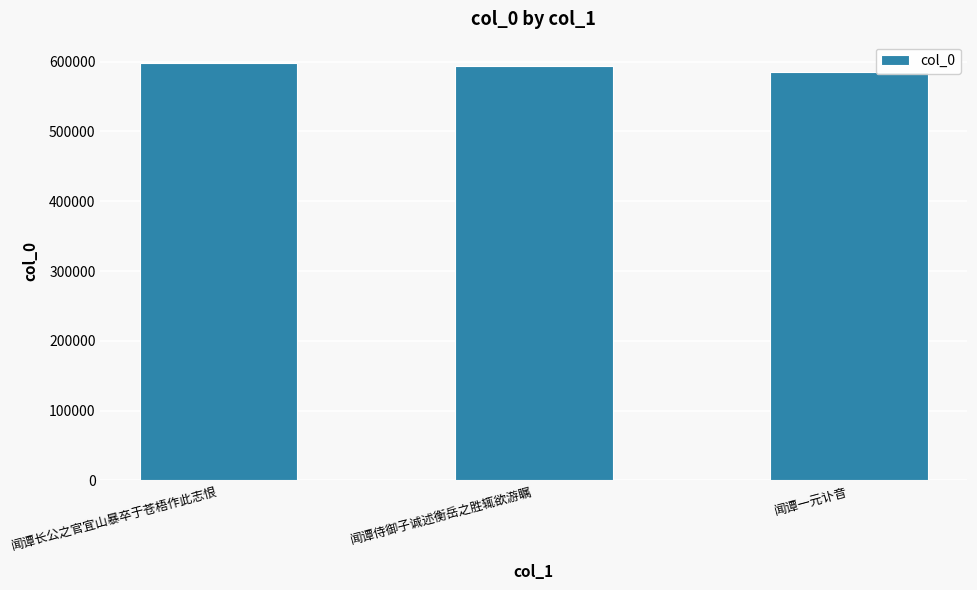

Does the chart contain any negative values?

No